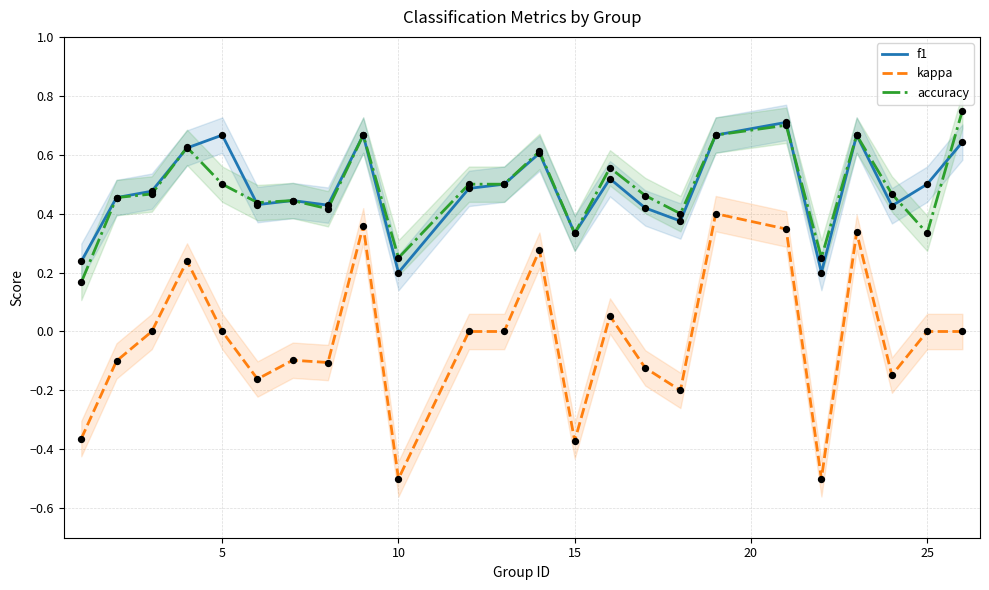

Which series reaches the minimum Y coordinate?

kappa